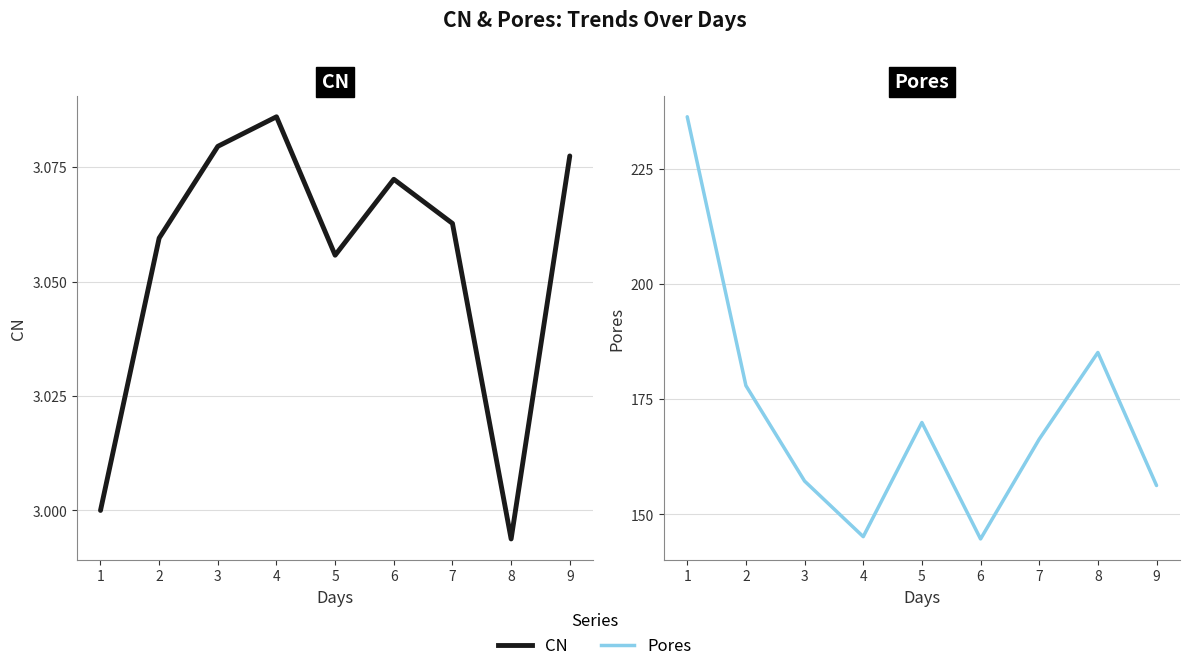

Is this an area chart (filled region under the line)?

No